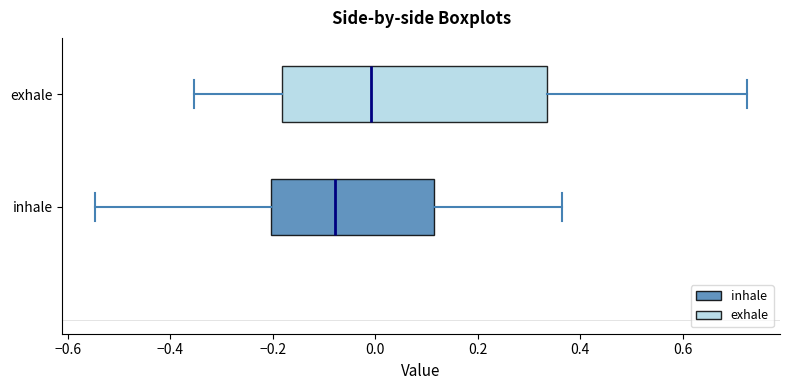

Which box's median line is the furthest to the left?

inhale